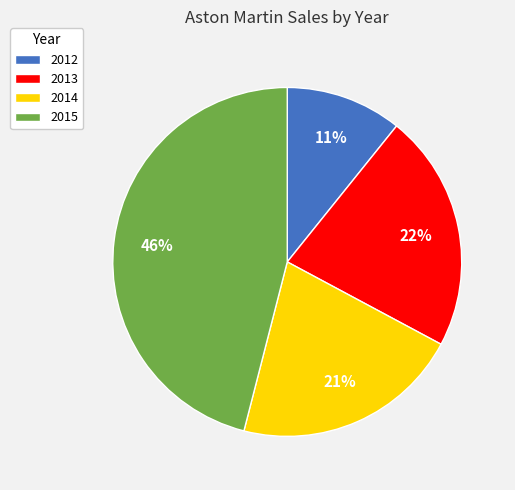

How many segments does this pie chart have?

4